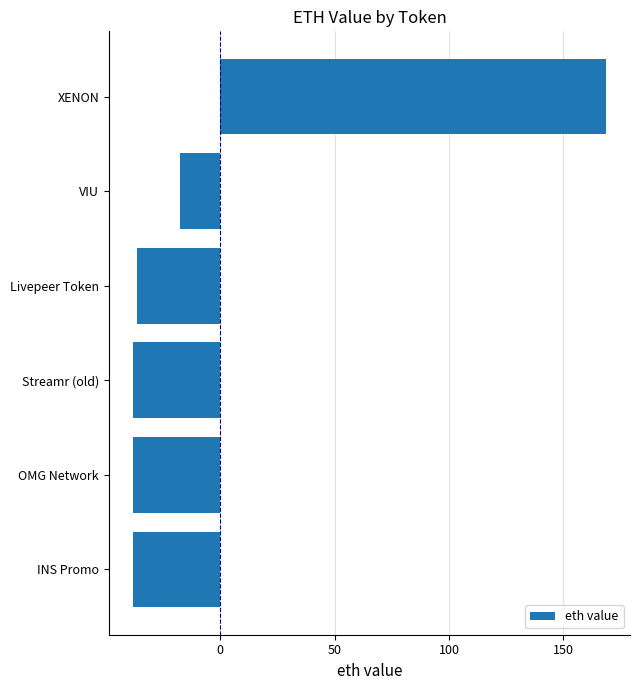

What is the change in value from Livepeer Token to VIU?

+18.7